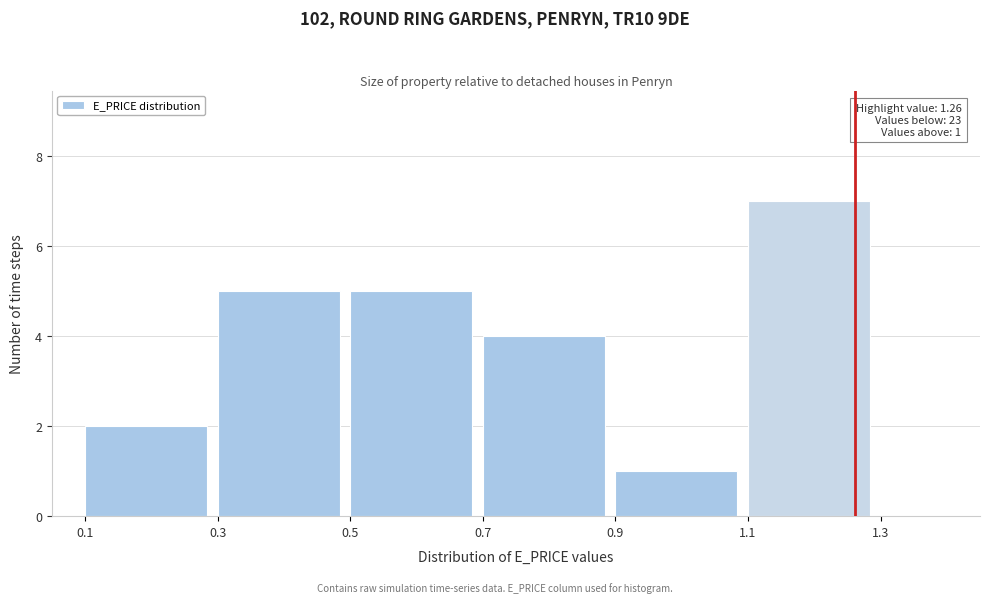

Which range on the x-axis has the tallest bar?

1.1 to 1.3